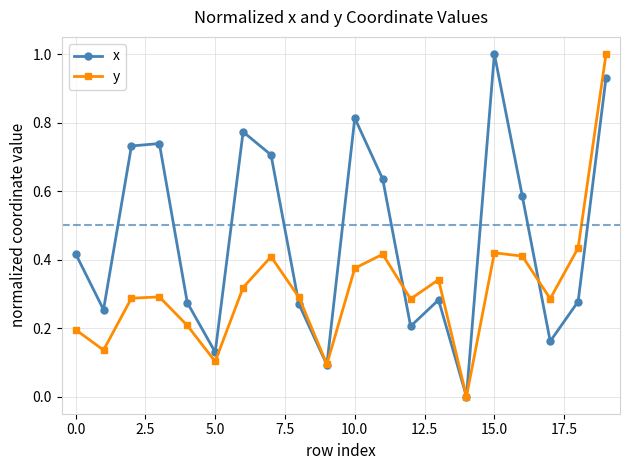

True or false: y has more than 0 interior local peaks.

True